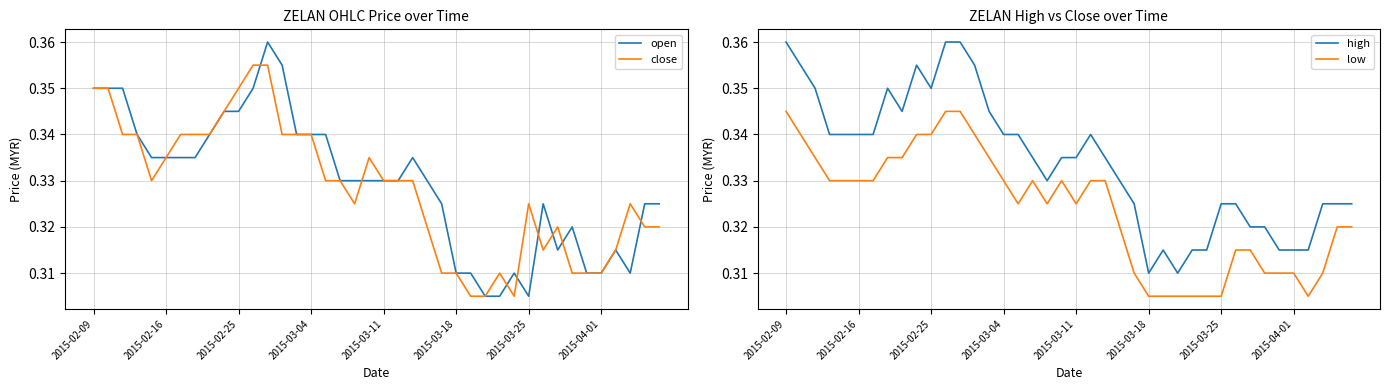

True or false: low and high intersect in this chart.

False